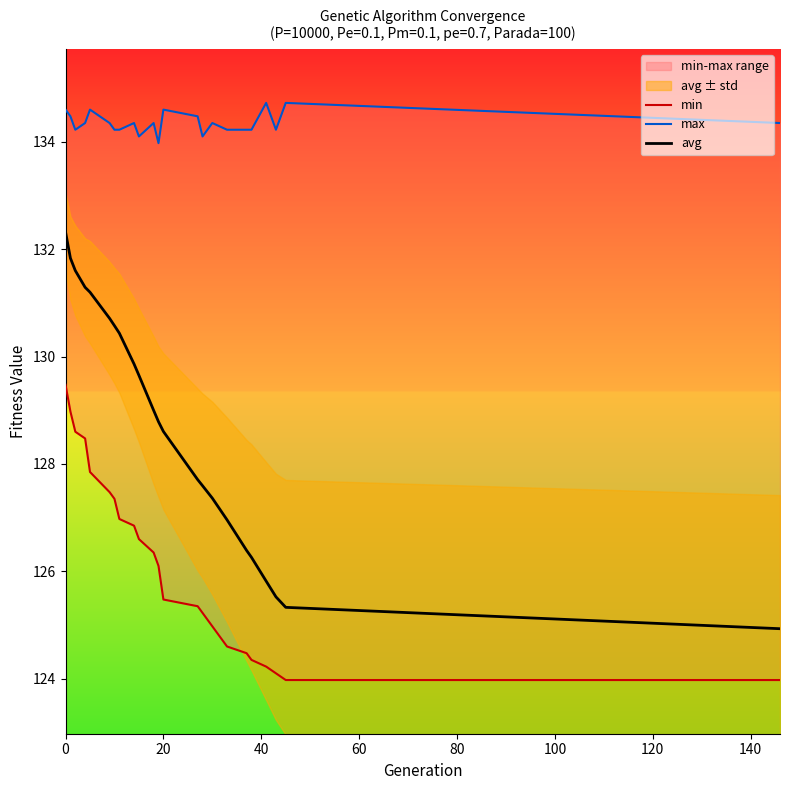

List the series in order of their overall mean, highest first.

max, avg, min